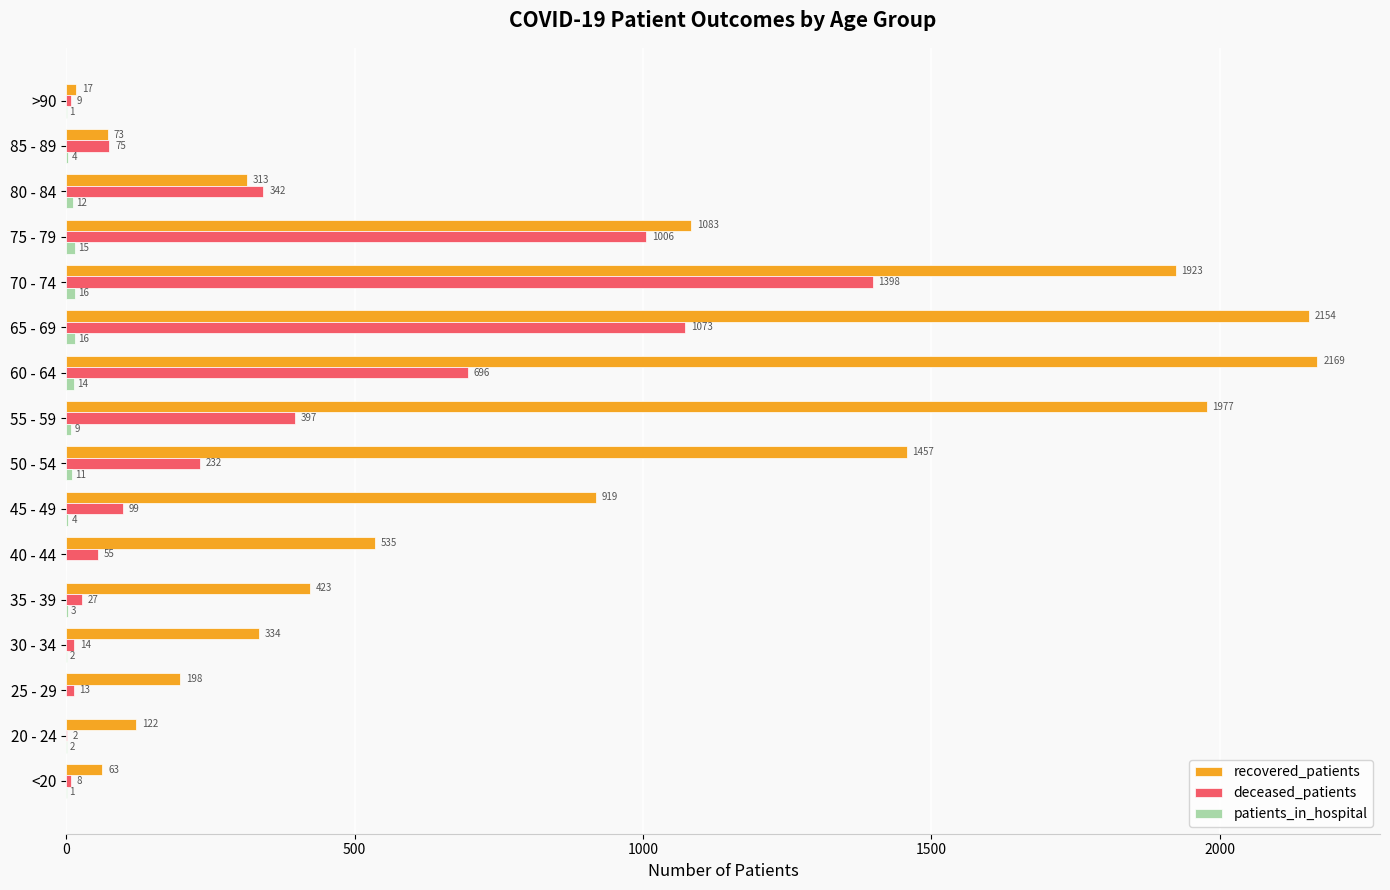

Which series has the largest total across all categories?

recovered_patients